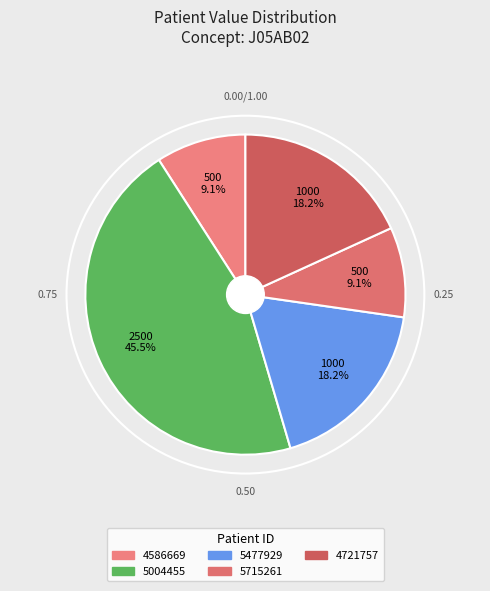

To the nearest percent, what percentage of the pie is 5477929?

18%